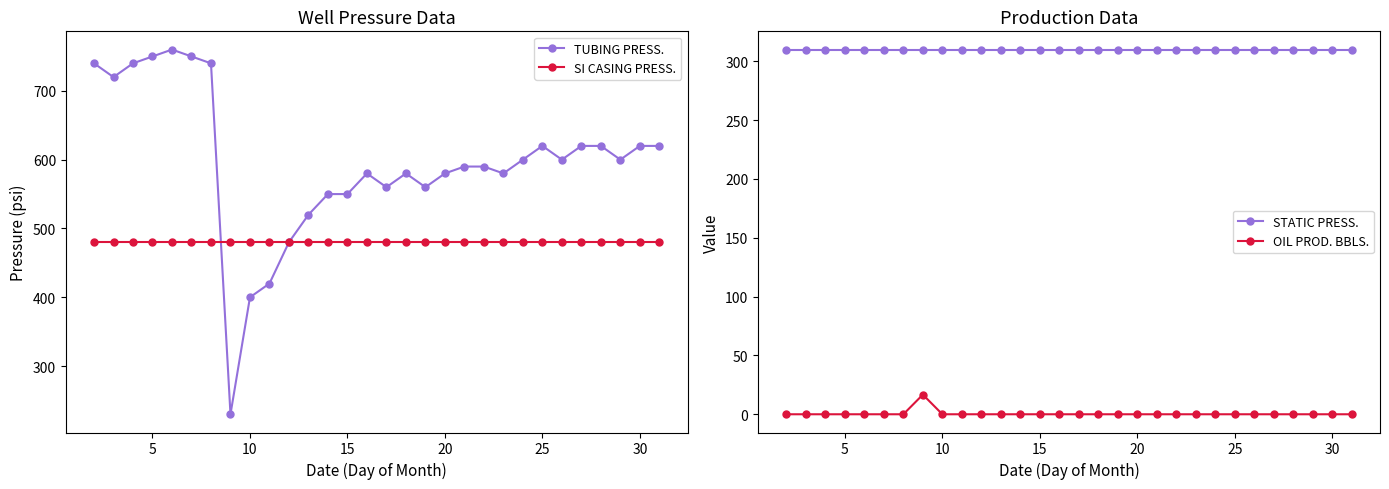

True or false: OIL PROD. BBLS. and STATIC PRESS. cross at least once.

False